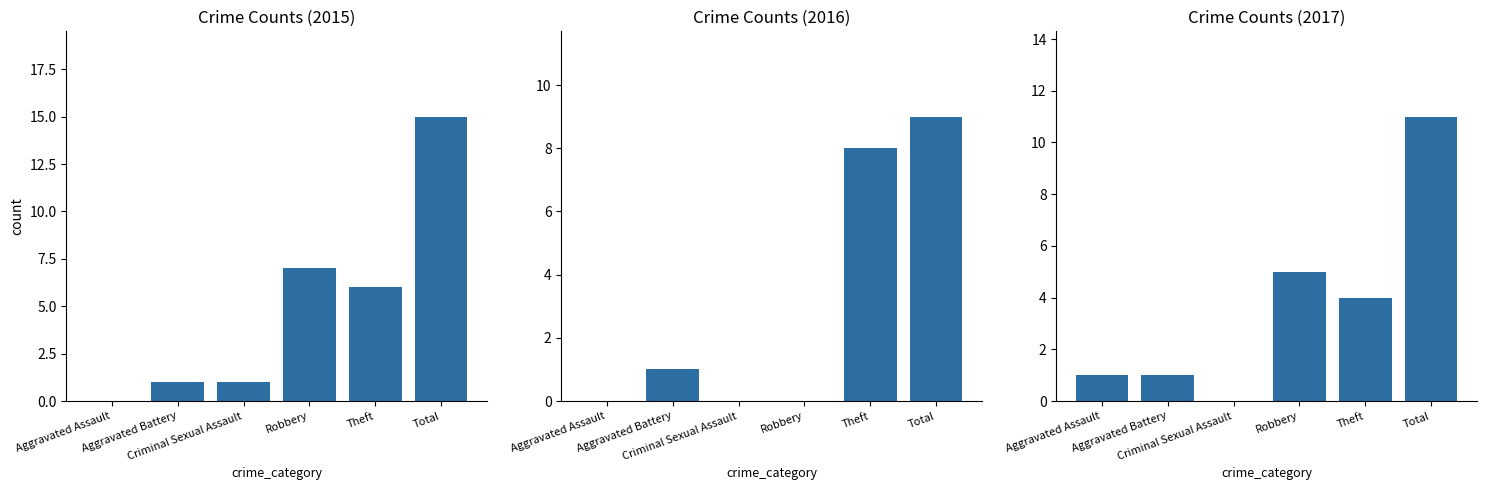

Which series changed the most between Aggravated Battery and Theft?

2016